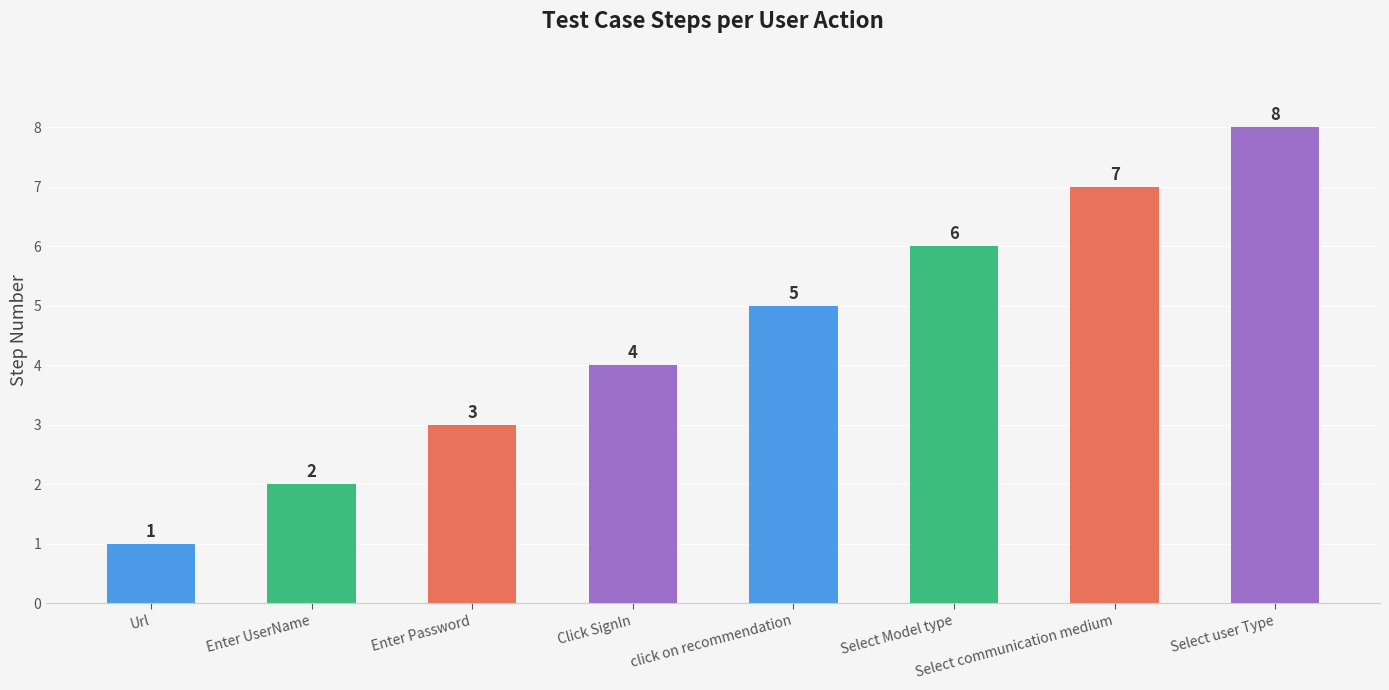

True or false: the data shows 1 at Click SignIn.

False